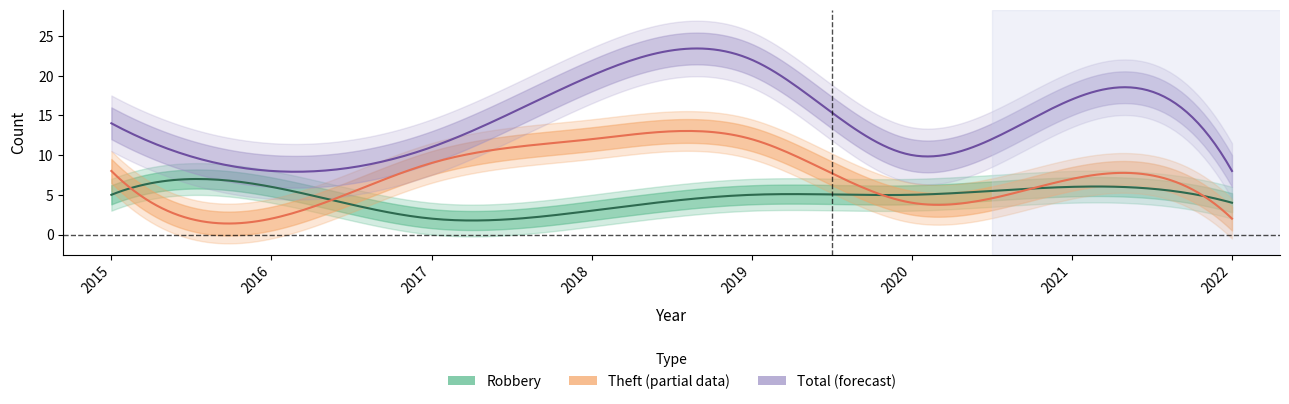

What is the difference between the highest and lowest values at 2020?

6